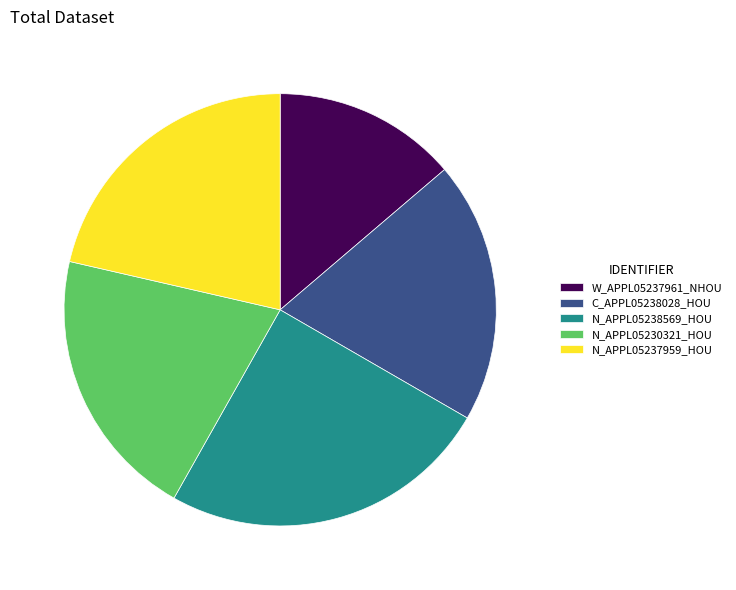

Is there a majority slice in this chart?

No